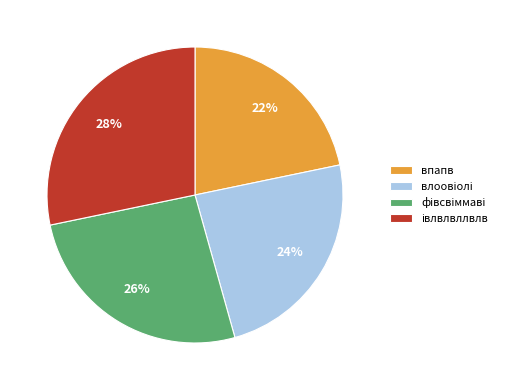

To the nearest percent, what is the average slice percentage?

25%